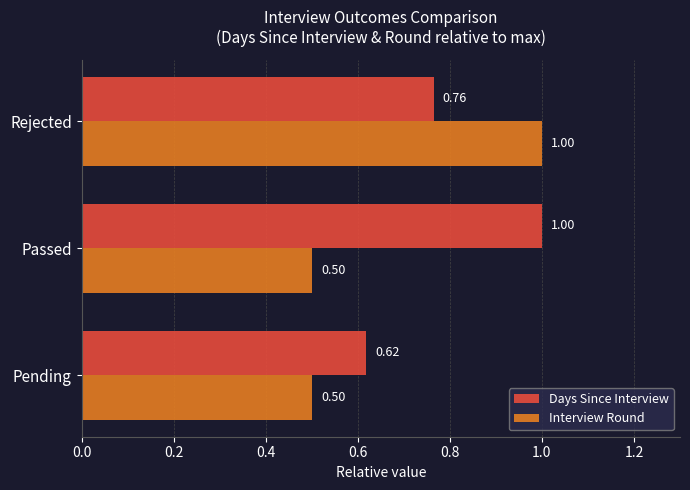

At how many categories does at least one series exceed 0?

3